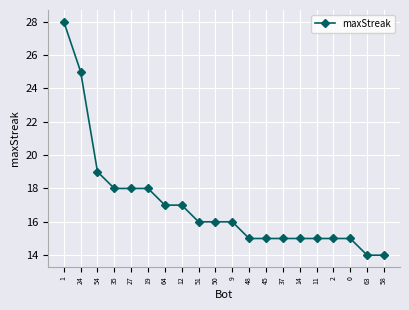

What position from the left is 12?

8